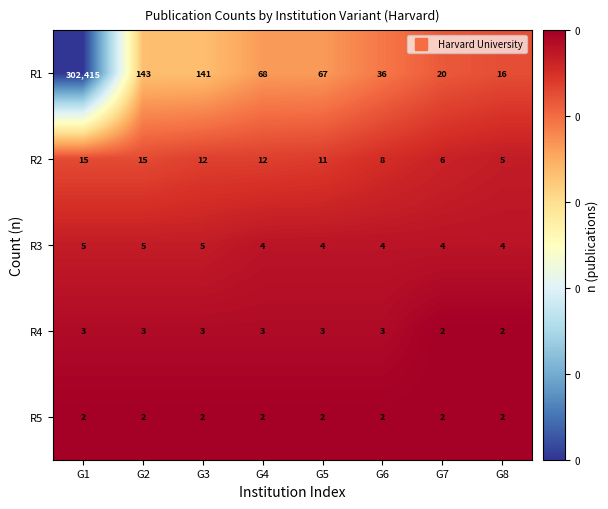

Is it true that R4 equals 4 at G3?

False